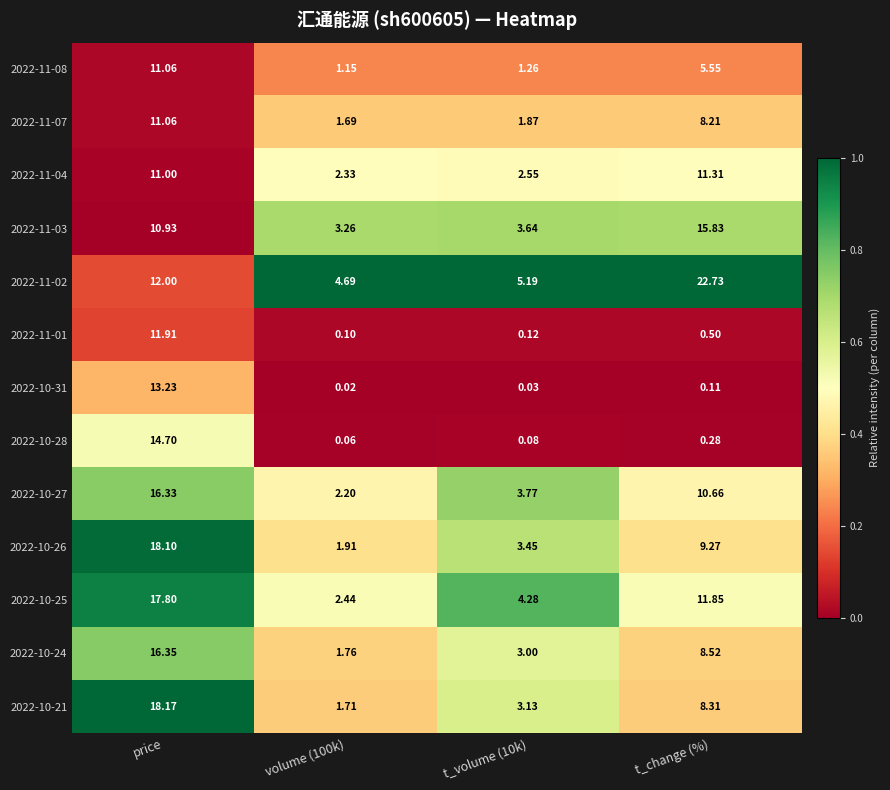

Which category has the highest value in the 2022-11-03 series?

t_change (%)